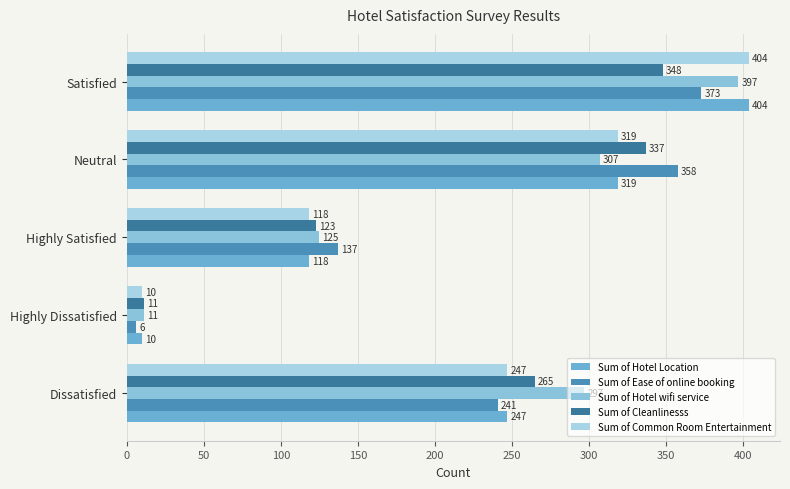

What are all the series names shown in the legend?

Sum of Hotel Location, Sum of Ease of online booking, Sum of Hotel wifi service, Sum of Cleanlinesss, Sum of Common Room Entertainment